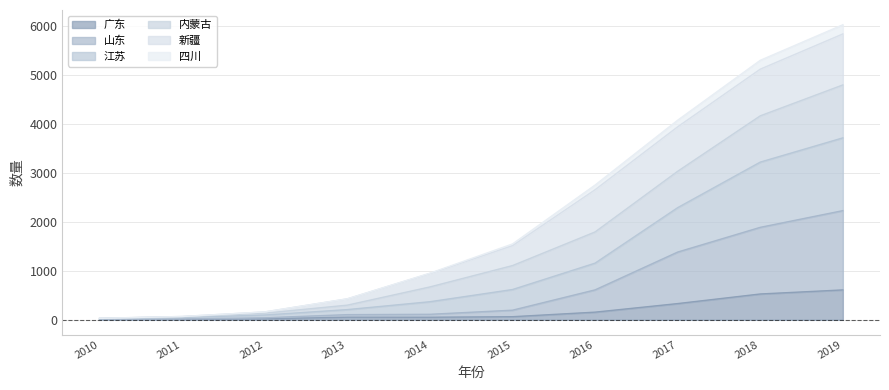

At which label is 江苏 closest to 2412?

2016